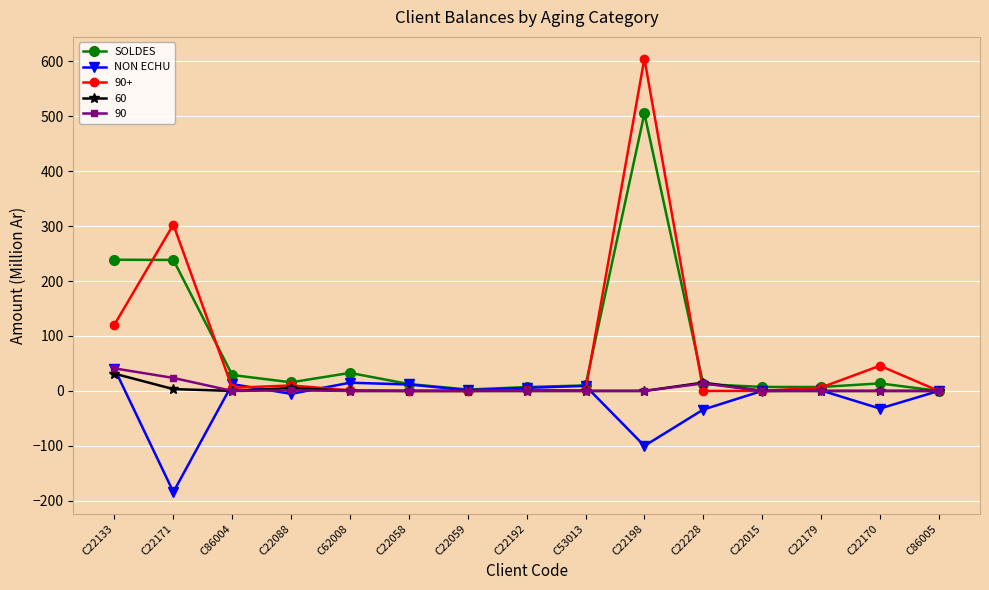

Count the number of categories in the chart.

15